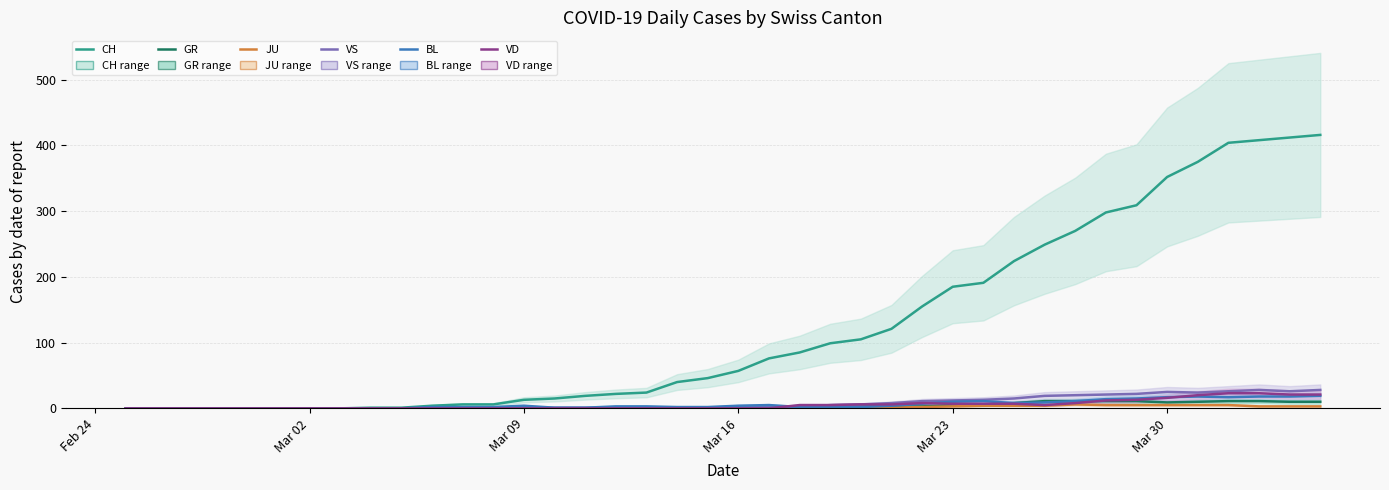

At how many categories does at least one series exceed 165?

13